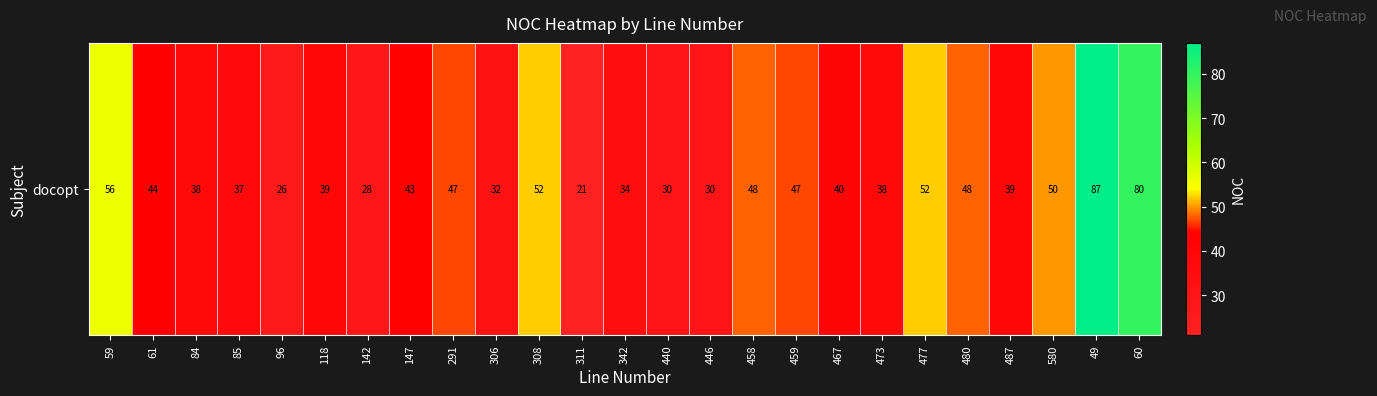

The chart shows a value of 47 at 459. True or false?

True